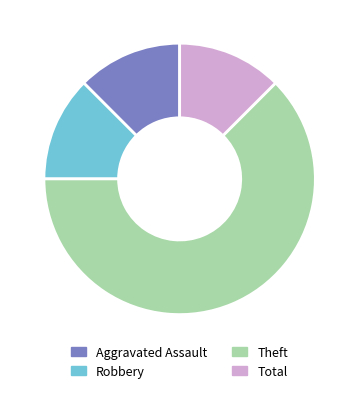

Combined, do Total and Theft account for over 50%?

Yes